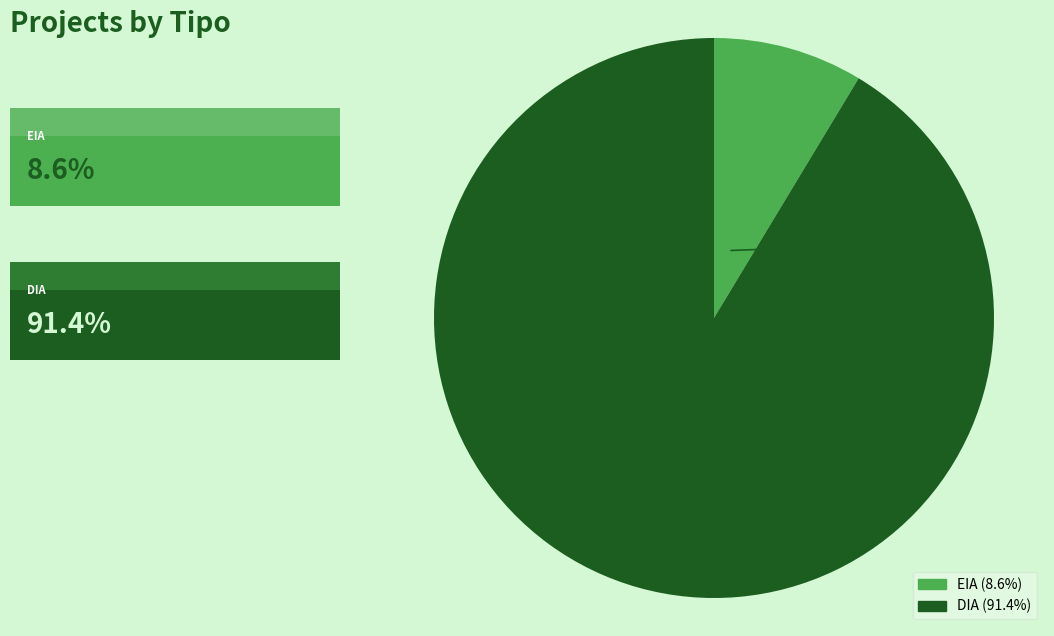

Which category accounts for the majority?

DIA